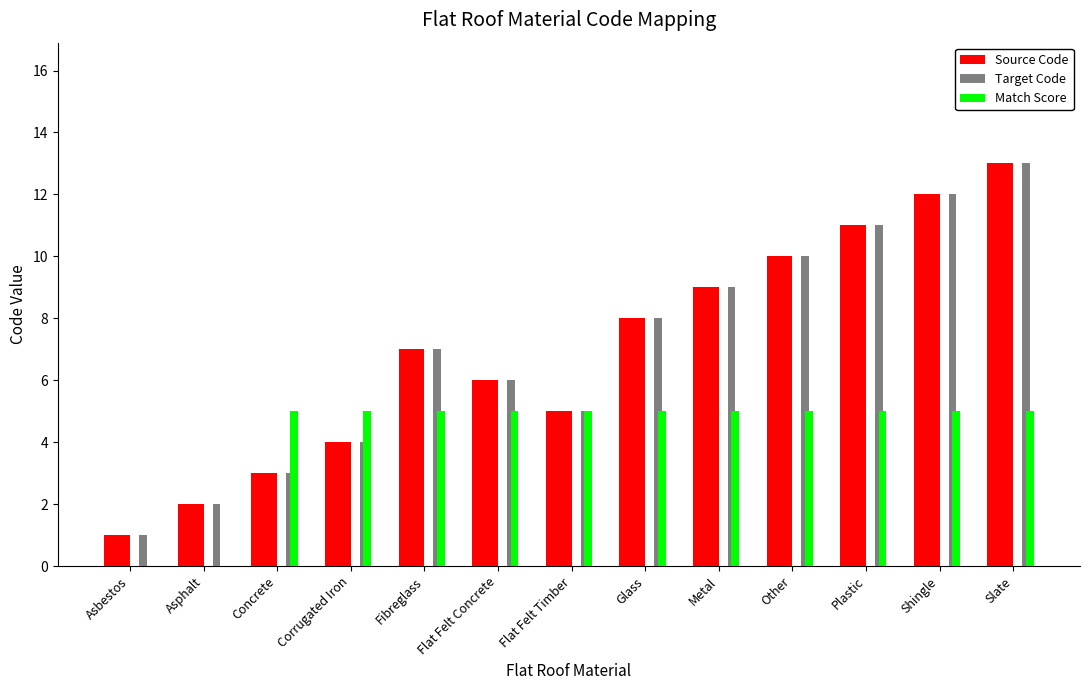

Which category has the highest value across all series?

Slate